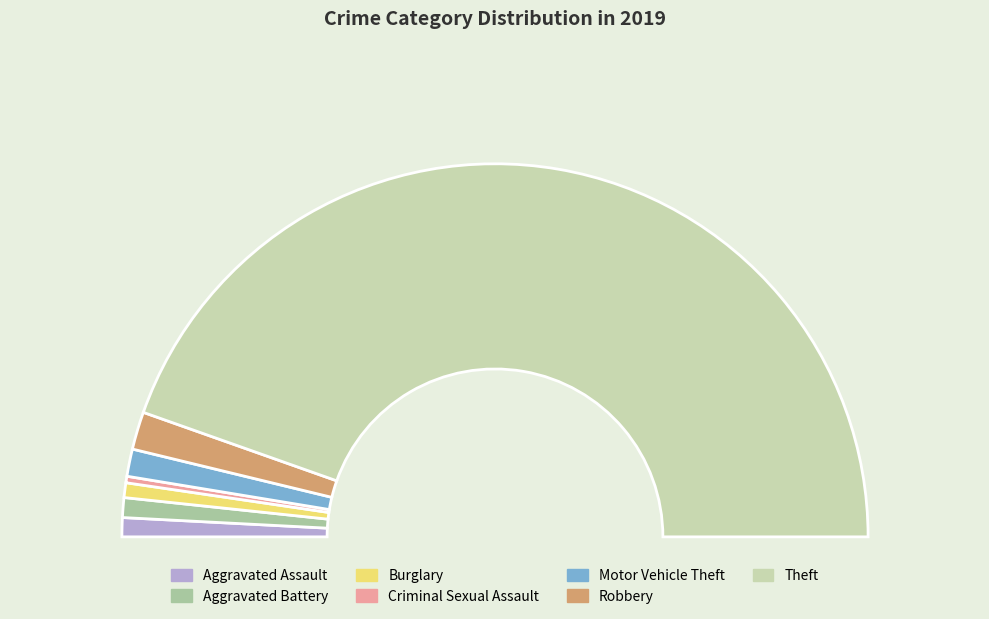

The Robbery slice represents 3% of the pie. True or false?

True